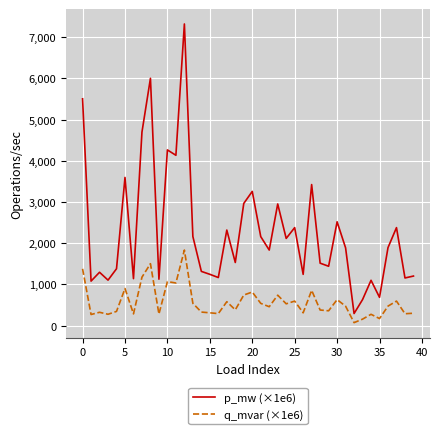

What is the highest value of the p_mw (×1e6) series?

7319.1